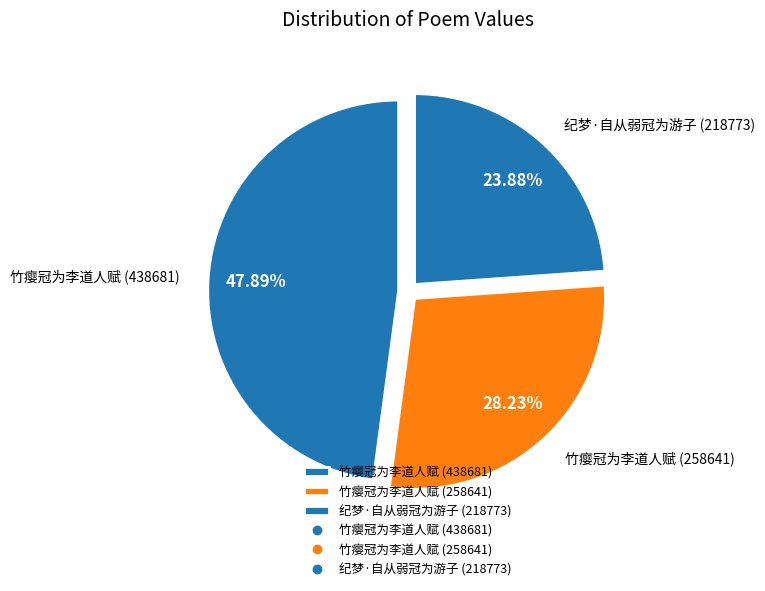

Combined, do 竹瘿冠为李道人赋 (258641) and 竹瘿冠为李道人赋 (438681) account for over 50%?

Yes